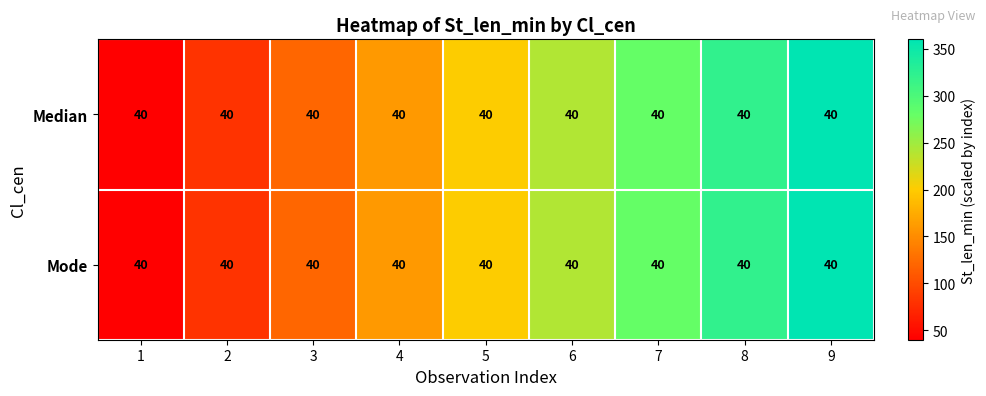

At which category is the sum across all series the highest?

9